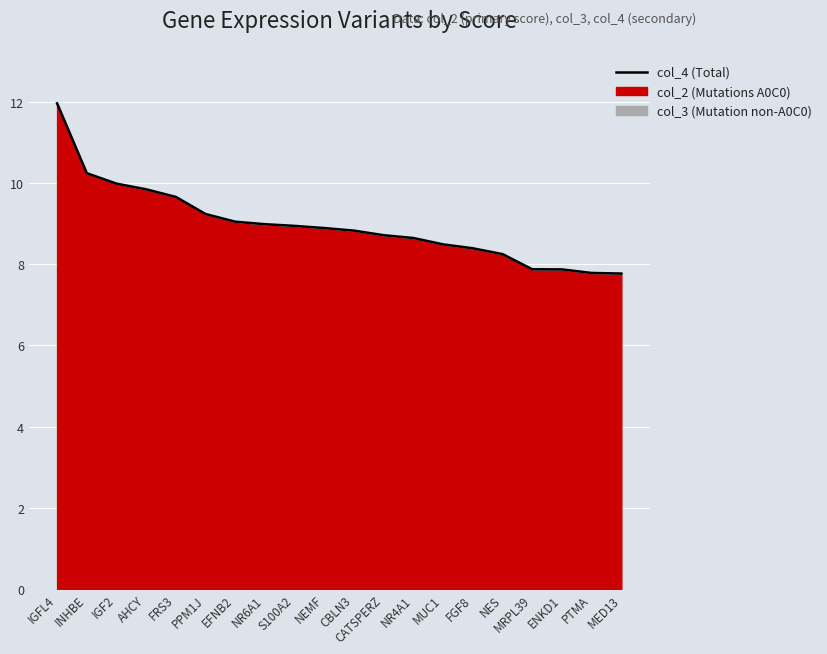

Count the number of data series in this chart.

1